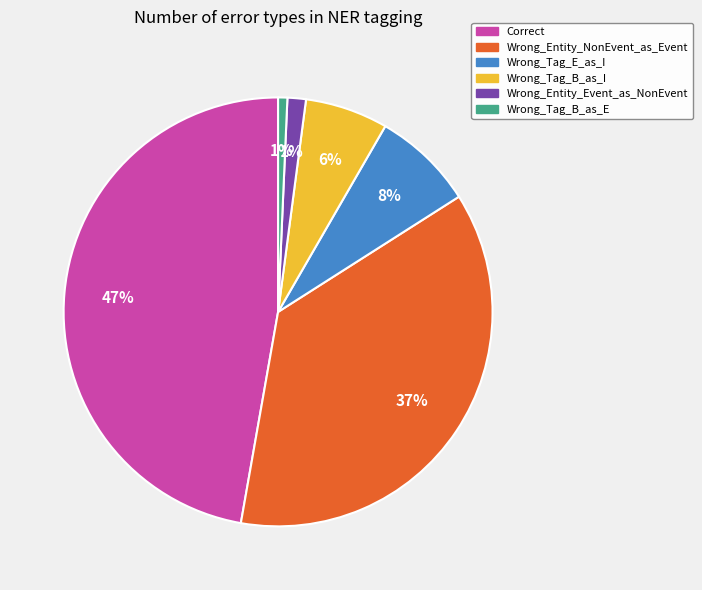

Which category has the biggest portion of the pie?

Correct